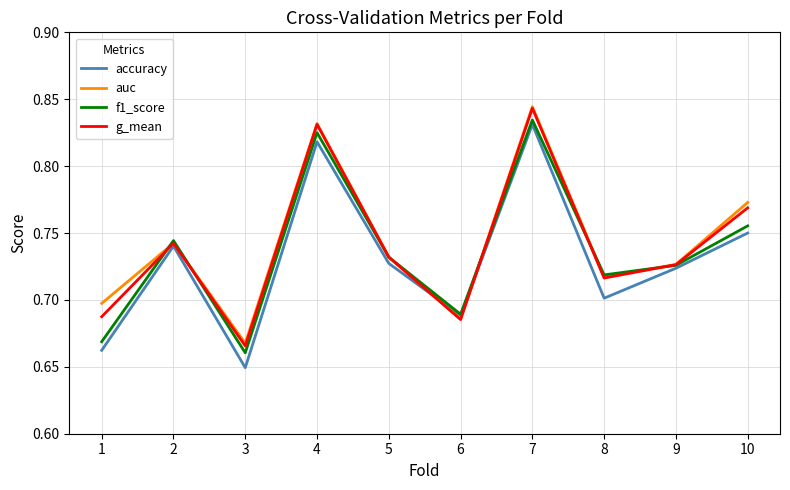

At which category does the chart reach its peak across all series?

7